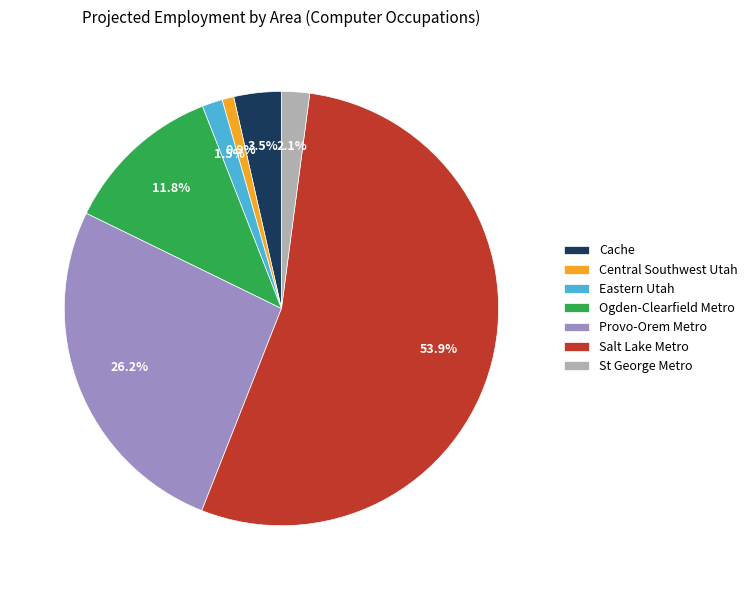

Which category has the smallest portion of the pie?

Central Southwest Utah